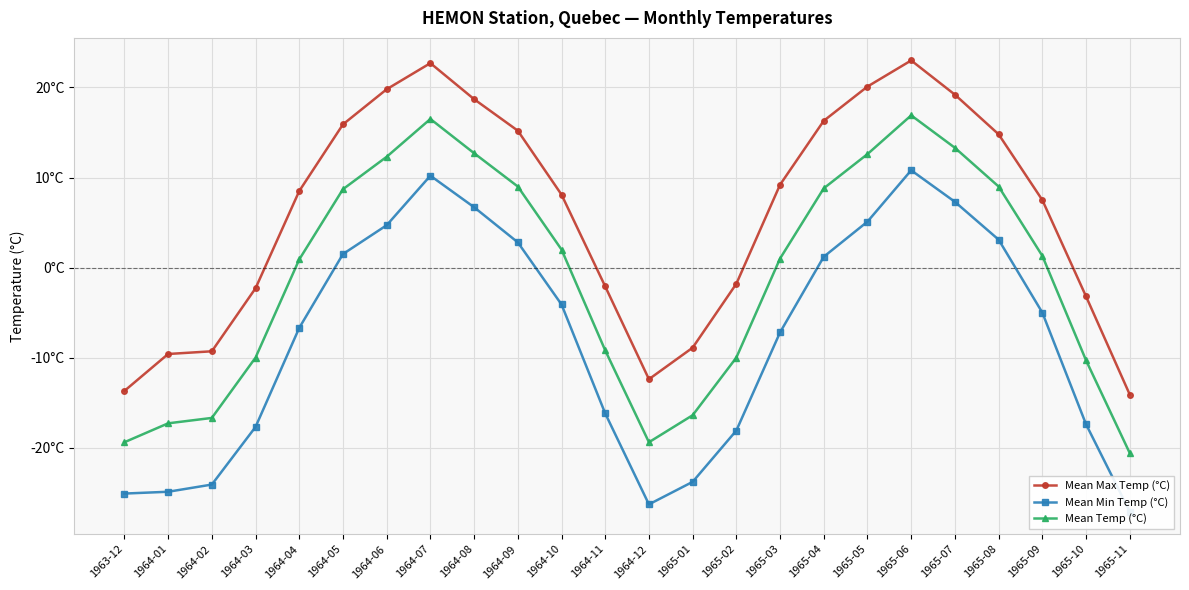

Reading left to right, extract all data points from this chart.

Mean Max Temp (°C): -13.7	-9.6	-9.3	-2.3	8.5	15.9	19.8	22.7	18.7	15.2	8.1	-2.1	-12.4	-8.9	-1.8	9.2	16.3	20.1	23.0	19.2	14.8	7.5	-3.2	-14.1
Mean Min Temp (°C): -25.1	-24.9	-24.1	-17.7	-6.7	1.5	4.7	10.2	6.7	2.8	-4.1	-16.2	-26.3	-23.8	-18.1	-7.2	1.2	5.1	10.8	7.3	3.1	-5.0	-17.4	-27.1
Mean Temp (°C): -19.4	-17.3	-16.7	-10.0	0.9	8.7	12.3	16.5	12.7	9.0	2.0	-9.2	-19.4	-16.4	-10.0	1.0	8.8	12.6	16.9	13.3	9.0	1.3	-10.3	-20.6